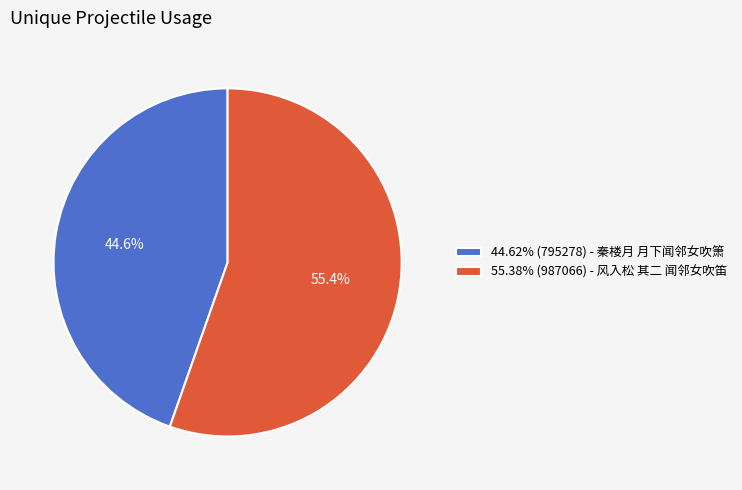

How many segments does this pie chart have?

2